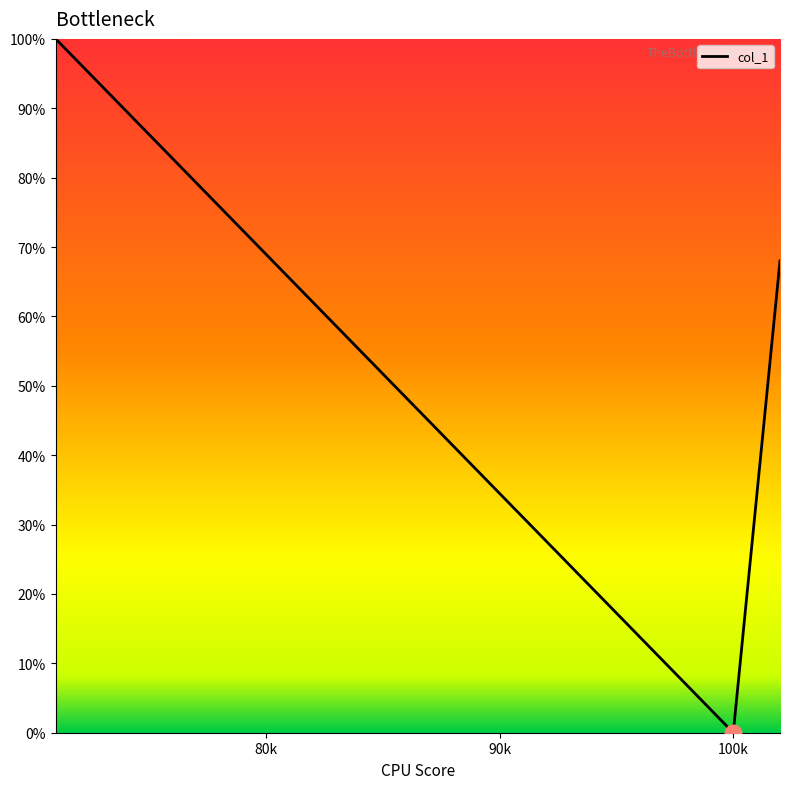

What is the difference between the maximum and minimum values?

100.0